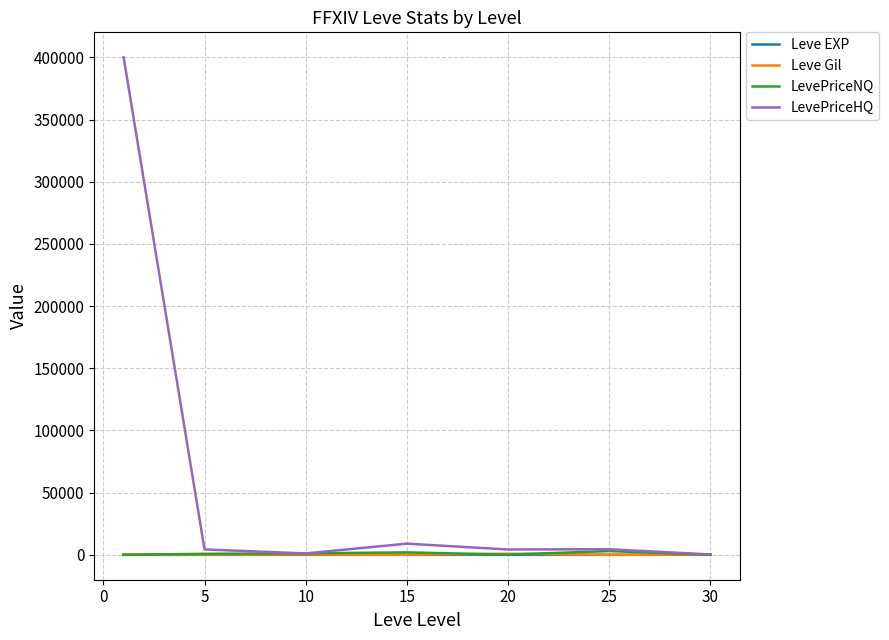

What is the lowest value of the Leve Gil series?

10.0